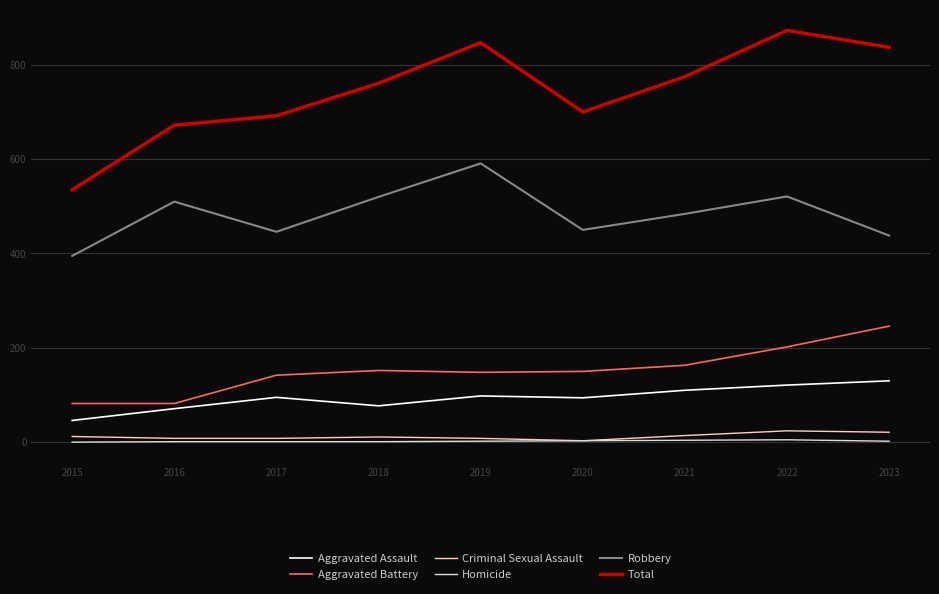

At which category is the sum across all series the highest?

2022